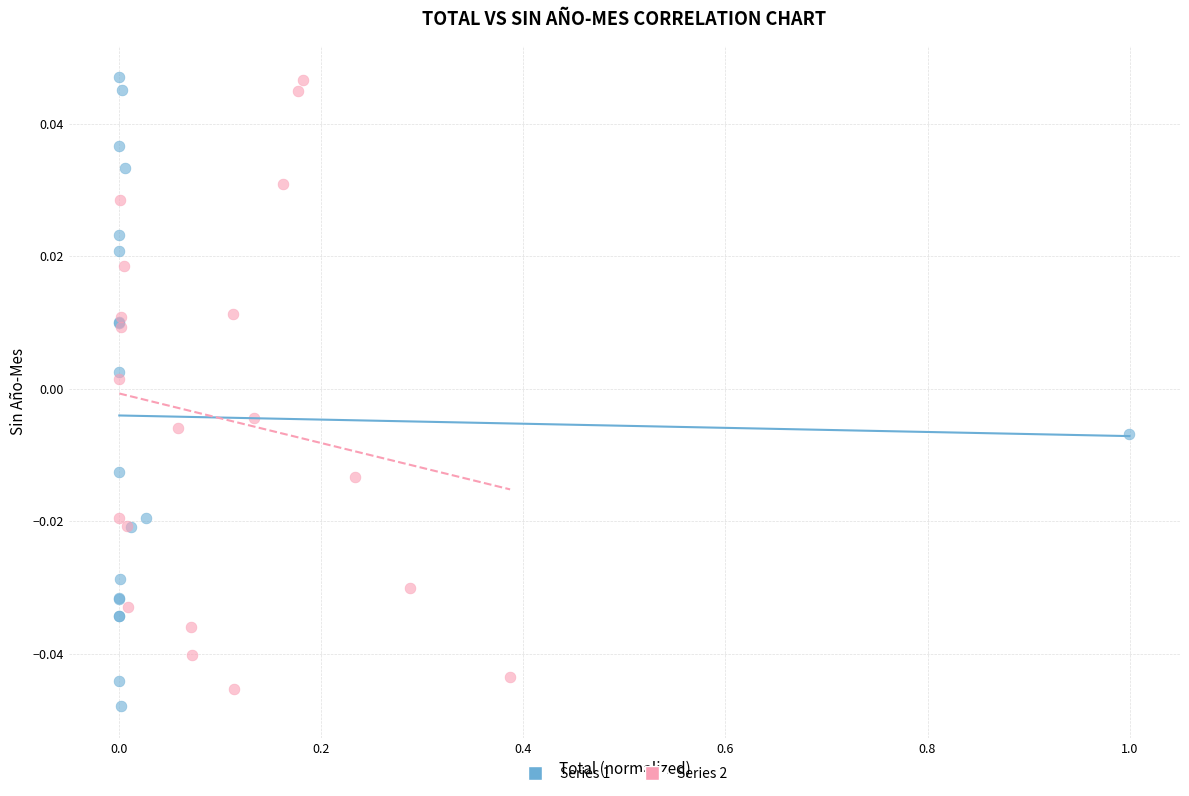

What are all the series names shown in the legend?

Series 1, Series 2